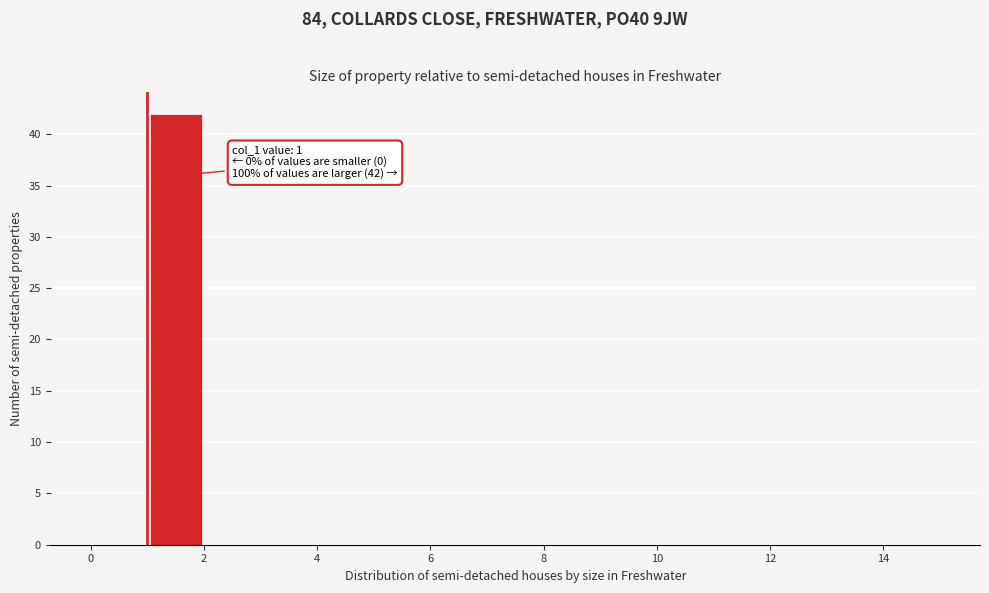

Which range on the x-axis has the tallest bar?

1 to 2